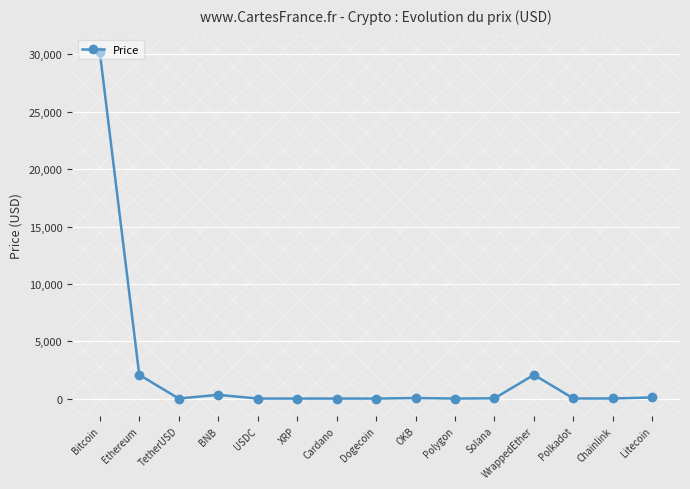

Where is the data nearest to the value 15108?

Ethereum